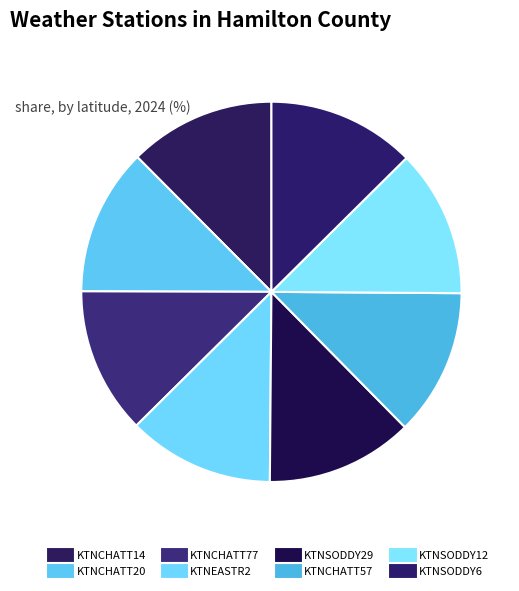

How many slices are in this pie chart?

8